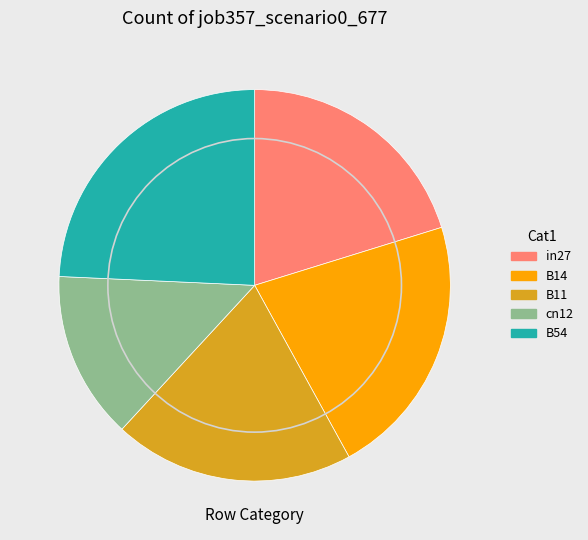

What is the smallest slice in the pie chart?

cn12